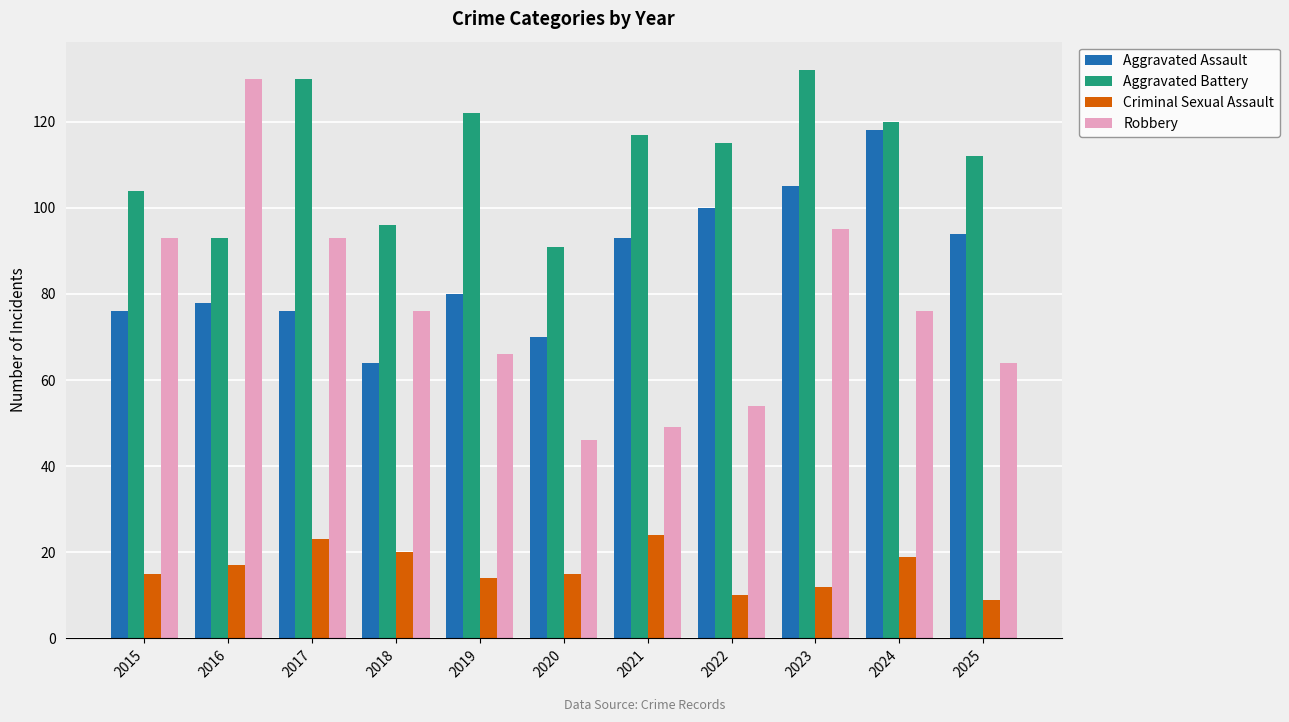

The Aggravated Battery series shows 58 at 2021. True or false?

False